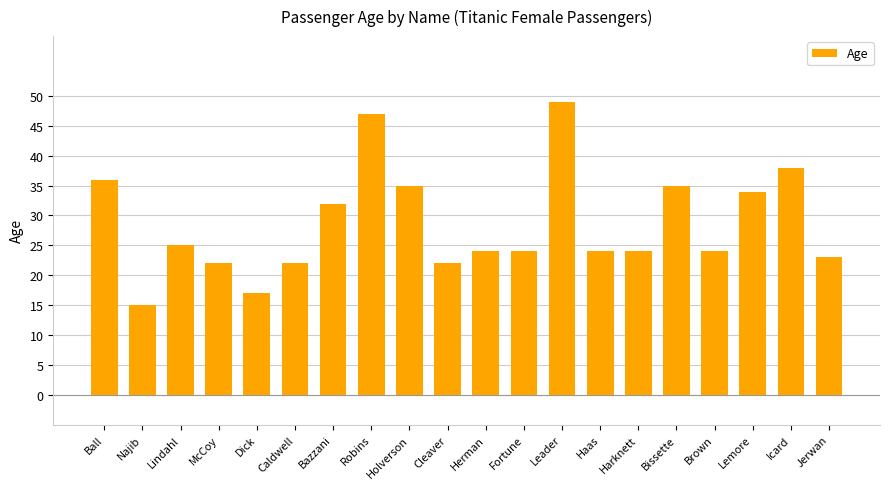

Count the number of categories in the chart.

20